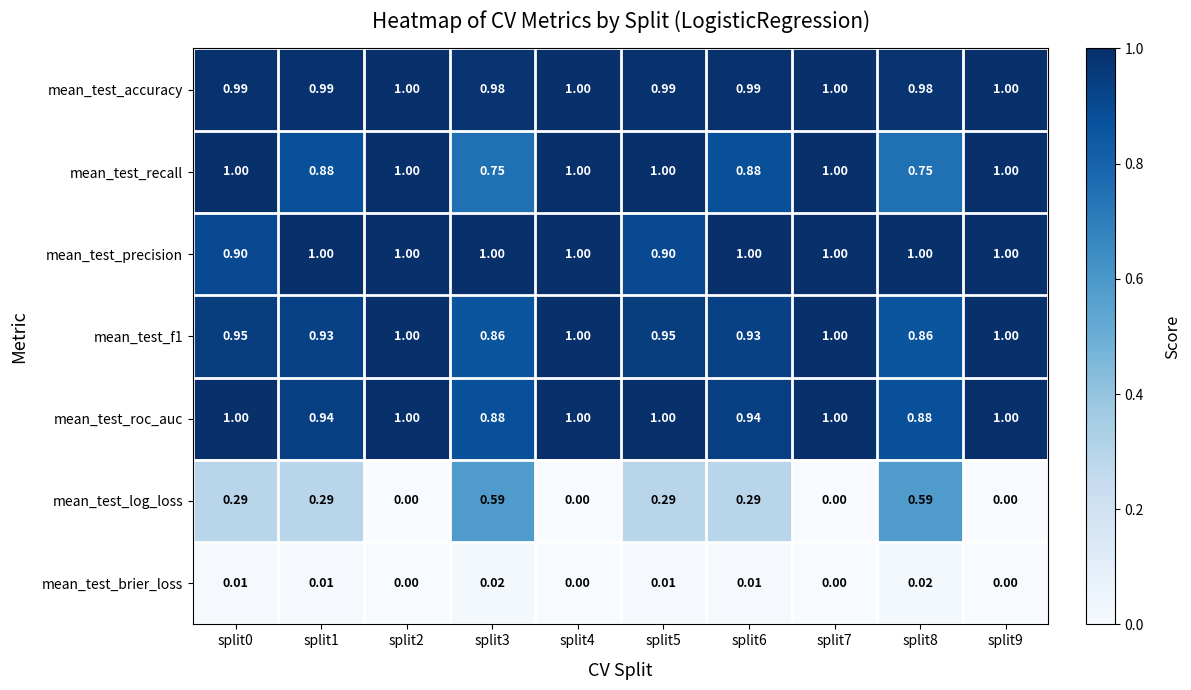

What is the greatest value displayed?

1.0